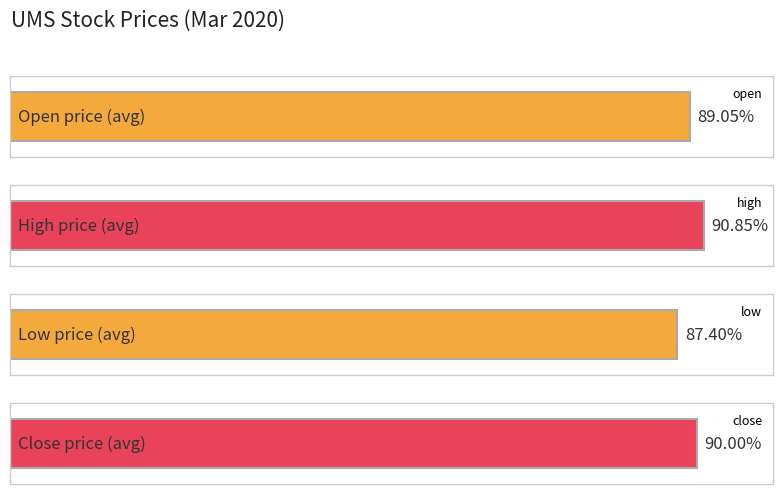

Rank the series by their average value, from highest to lowest.

high, close, open, low